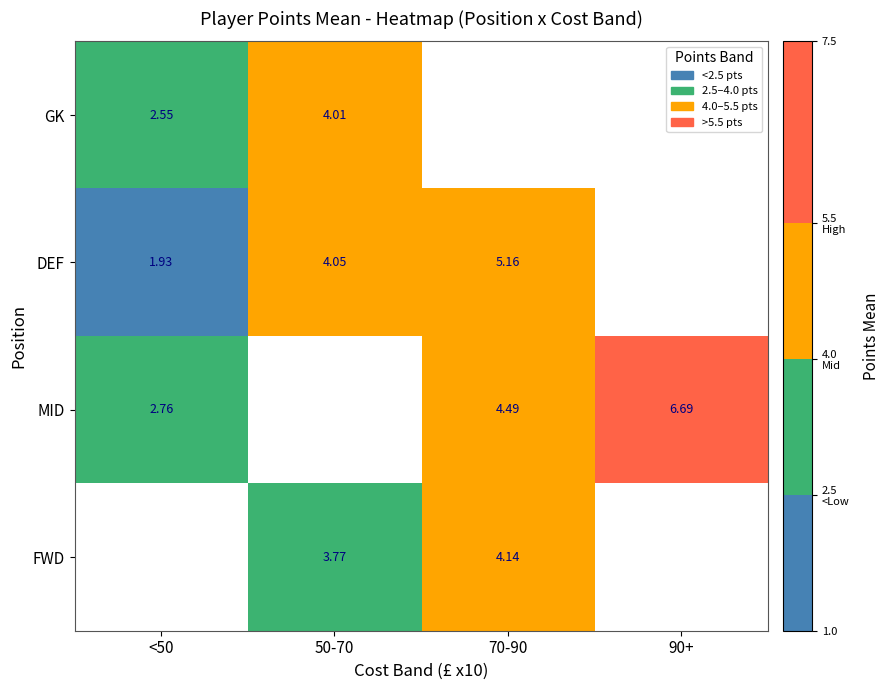

Is the value of DEF at 70-90 greater than the value of GK at <50?

Yes